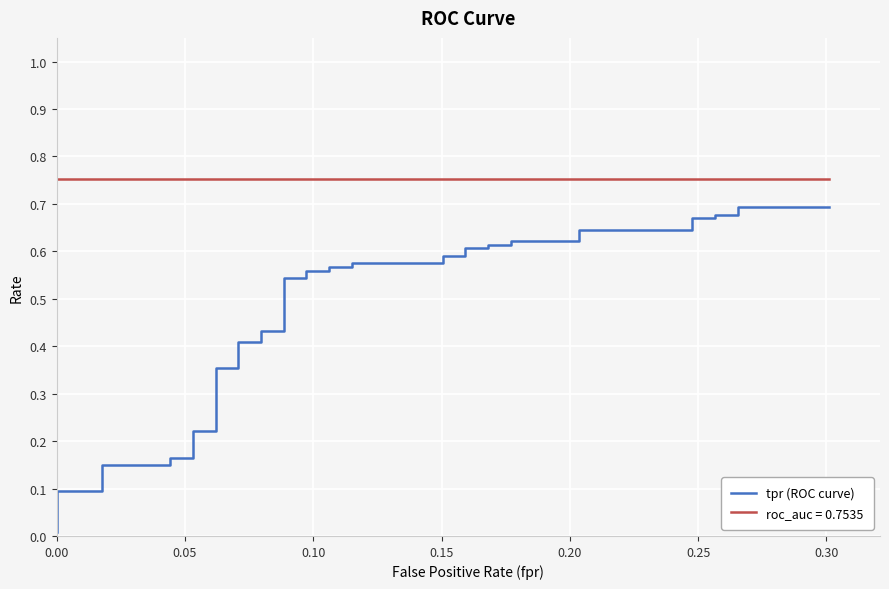

Reading left to right, transcribe all the data shown in this chart.

0.0	0.0	0.1	0.1	0.1	0.1	0.2	0.2	0.2	0.2	0.4	0.4	0.4	0.4	0.4	0.4	0.5	0.5	0.6	0.6	0.6	0.6	0.6	0.6	0.6	0.6	0.6	0.6	0.6	0.6	0.6	0.6	0.6	0.6	0.7	0.7	0.7	0.7	0.7	0.7